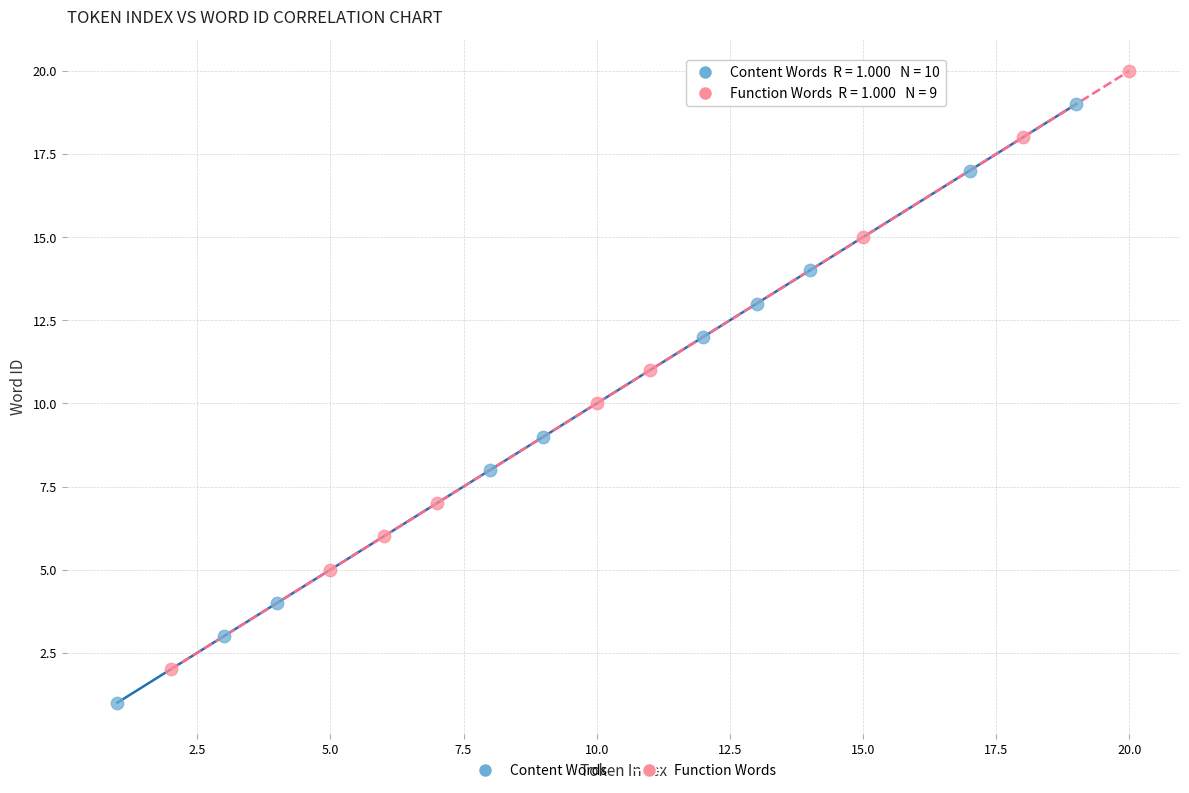

Which series contains the highest Y value?

Function Words